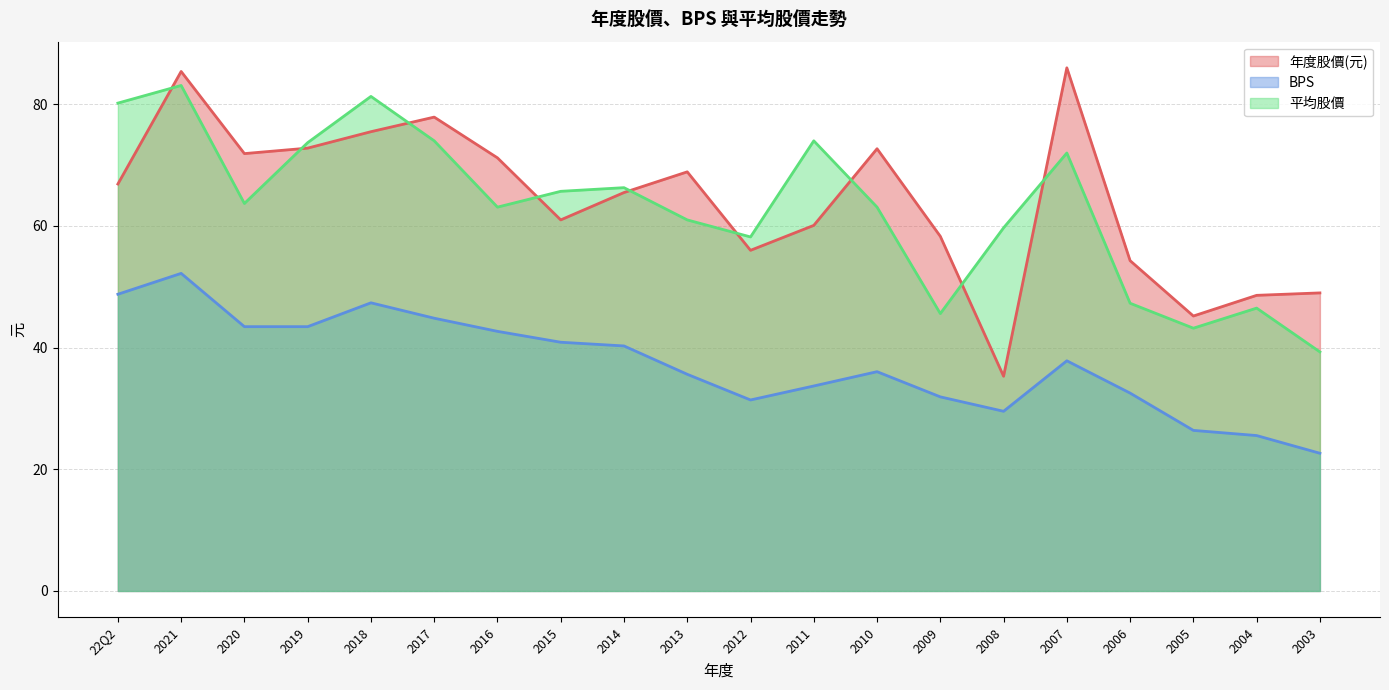

How many lines are shown in the chart?

3